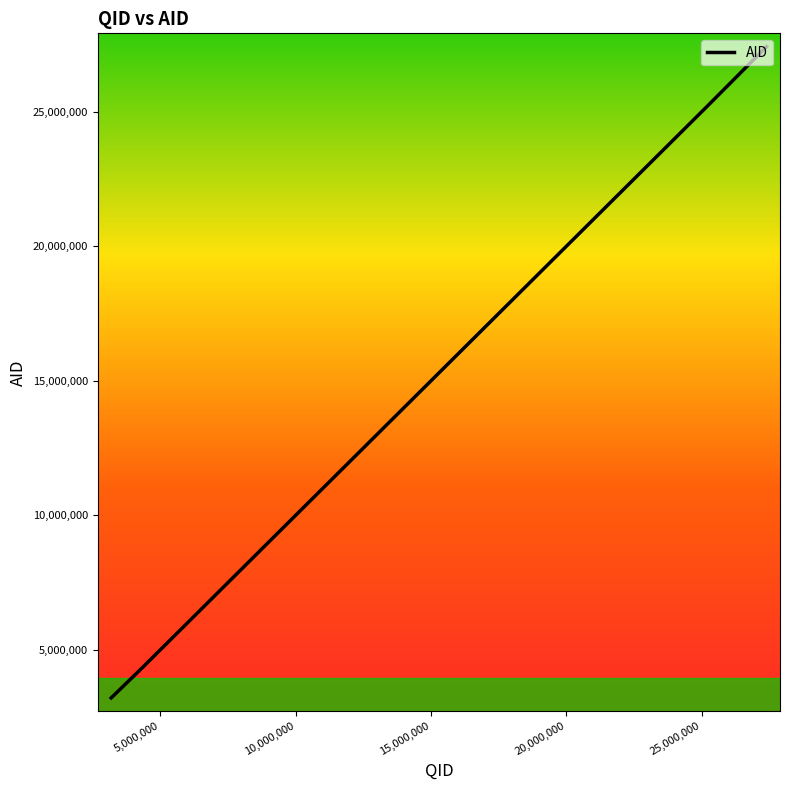

How many data points are above 12872443?

7